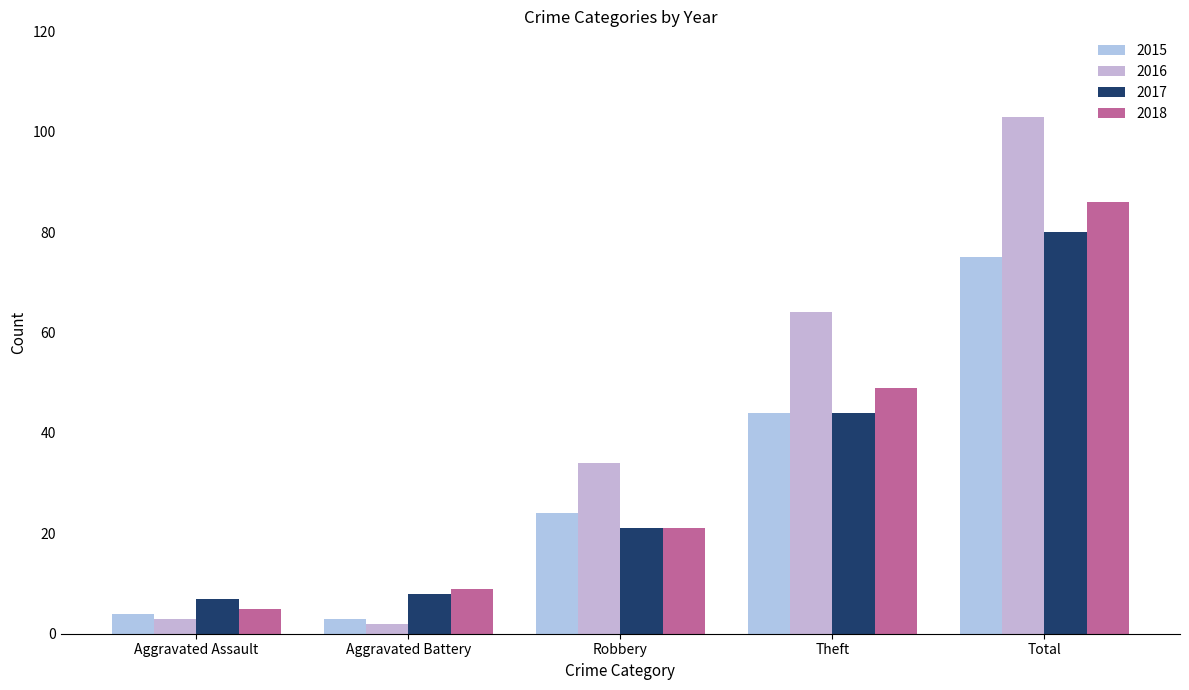

How many values in the 2015 series are below 24?

2